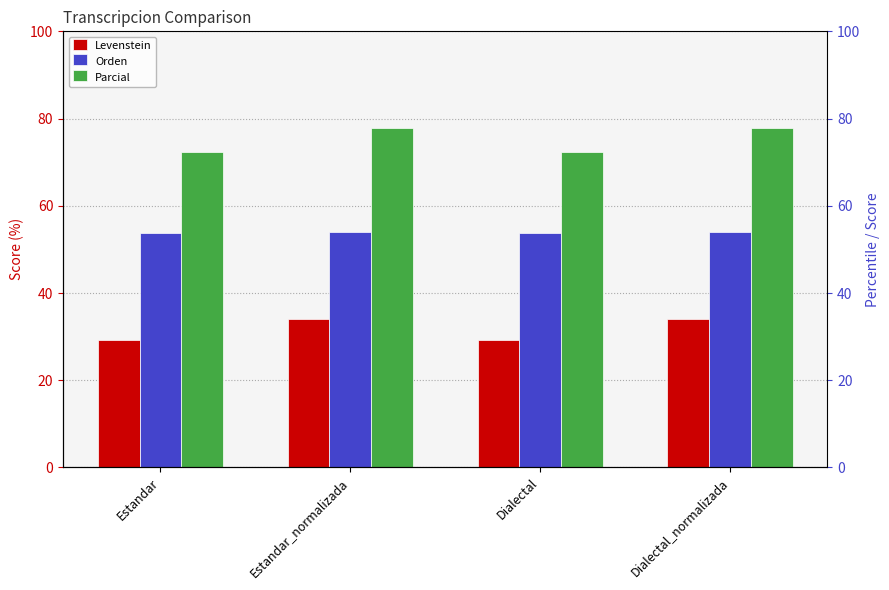

Reading left to right, extract all data points from this chart.

Levenstein: Estandar=29.2	Estandar_normalizada=34.0	Dialectal=29.2	Dialectal_normalizada=34.0
Orden: Estandar=53.7	Estandar_normalizada=54.1	Dialectal=53.7	Dialectal_normalizada=54.1
Parcial: Estandar=72.2	Estandar_normalizada=77.8	Dialectal=72.2	Dialectal_normalizada=77.8